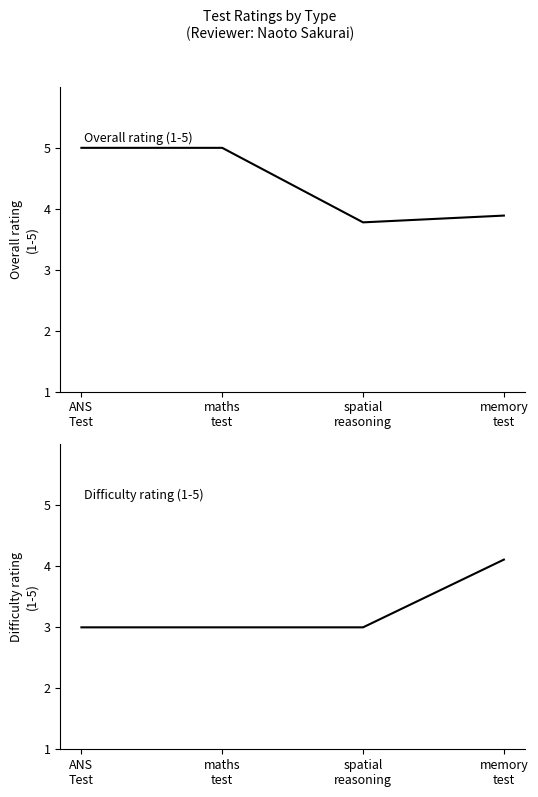

The value of Overall rating 1-5 at ANS
Test is 5.0. True or false?

True